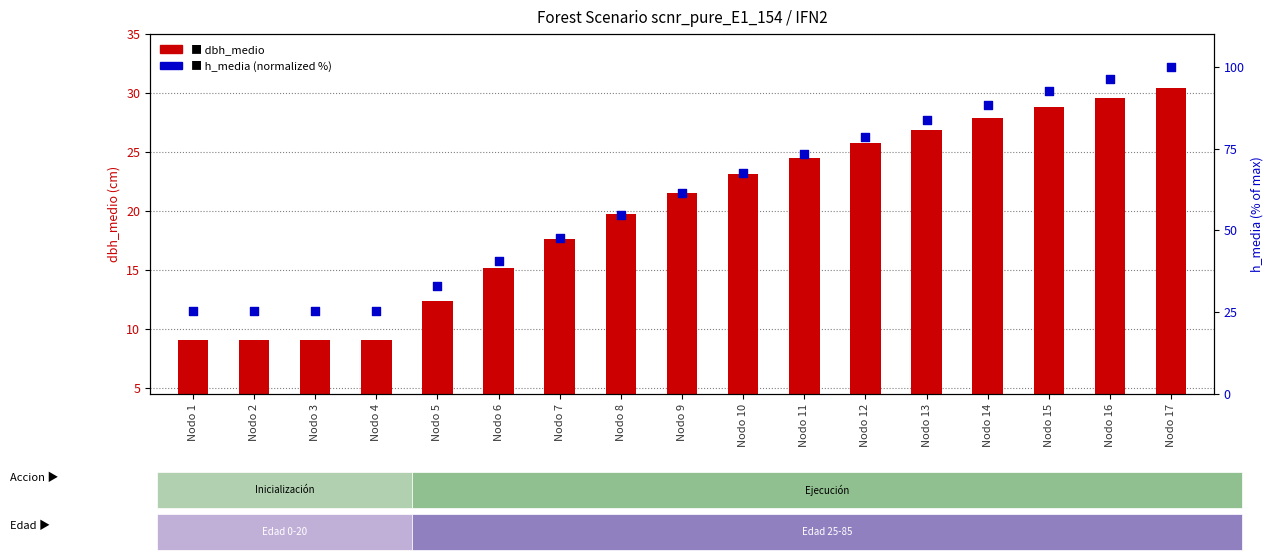

Which series contains the highest Y value?

h_media (normalized)